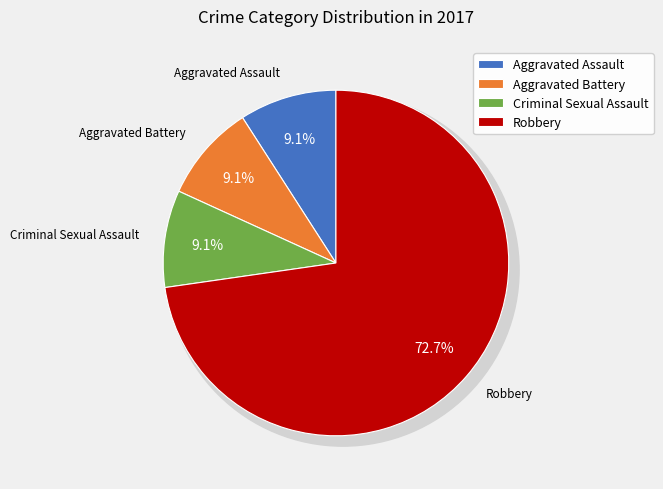

True or false: Criminal Sexual Assault accounts for 1% of the total.

False